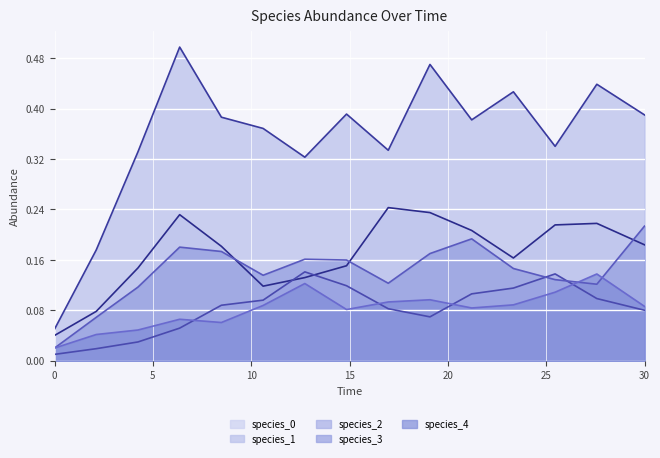

How many times do species_2 and species_4 cross each other?

4